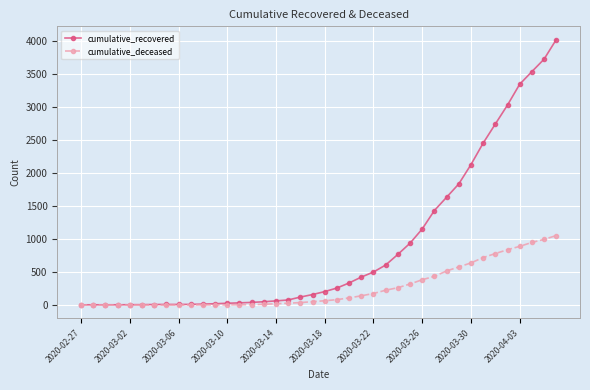

What is the maximum value shown in the chart?

4027